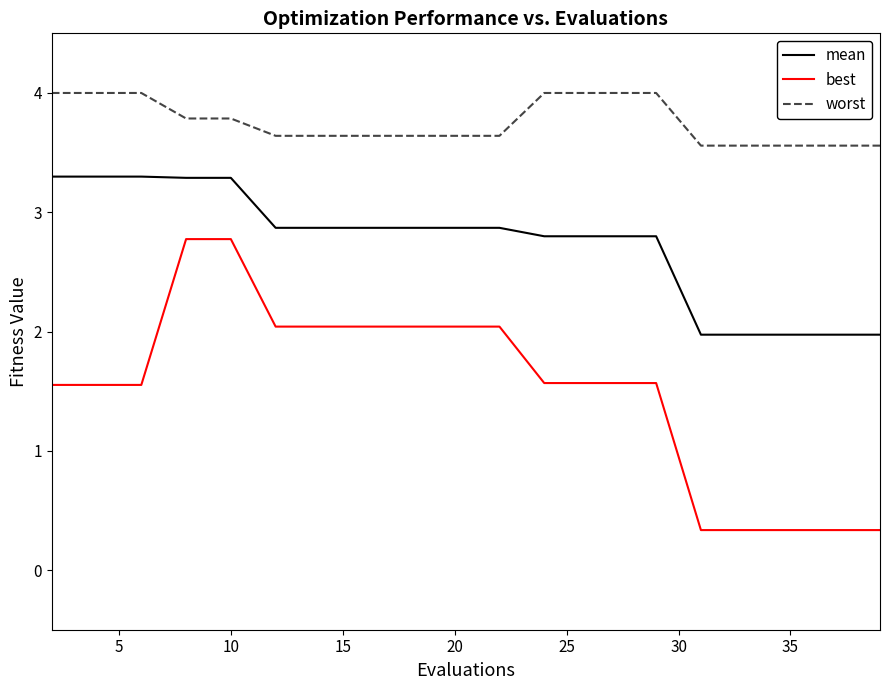

What is the smallest value displayed?

0.3